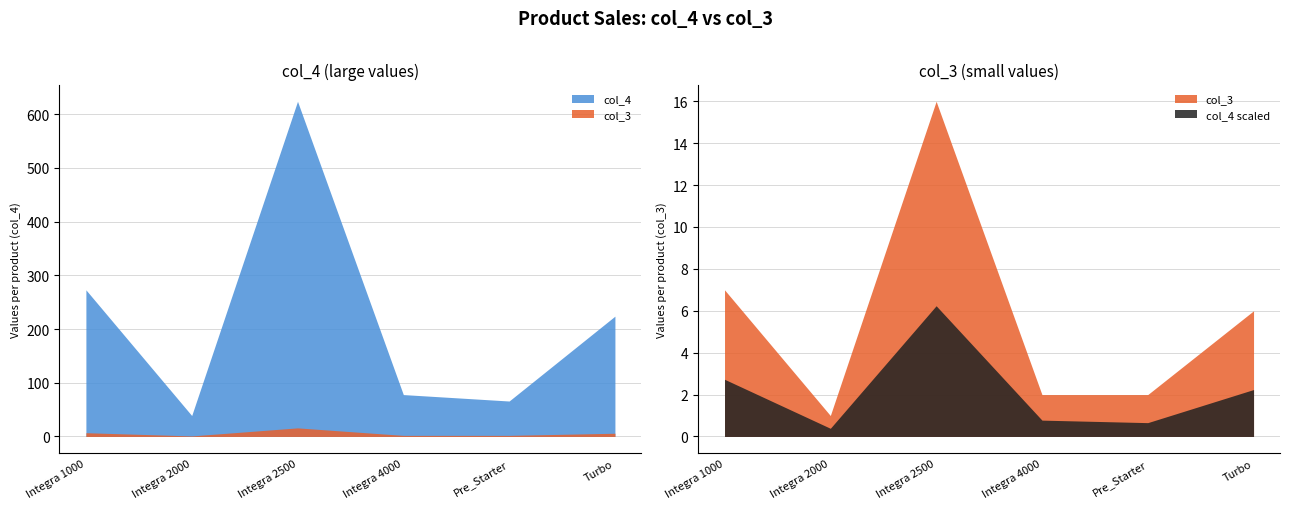

True or false: col_4 has more than 2 interior local peaks.

False